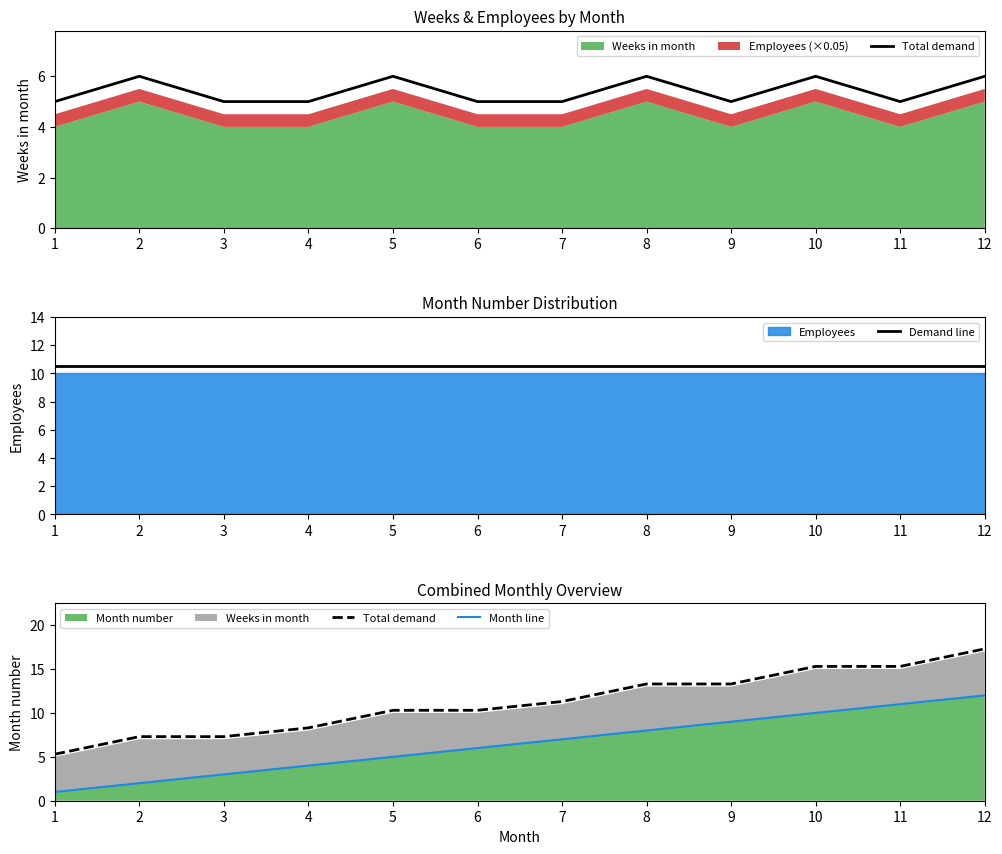

True or false: Demand line and Total demand cross at least once.

True